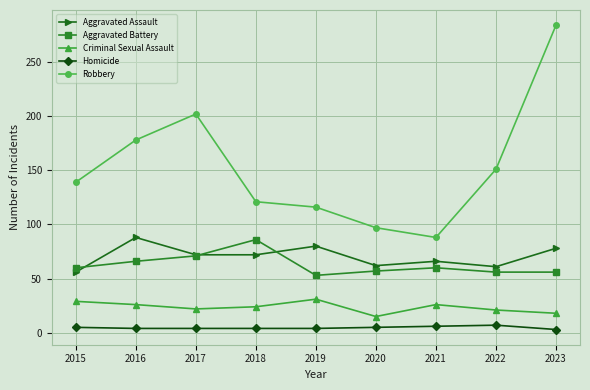

How many values in the Criminal Sexual Assault series are below 24?

4